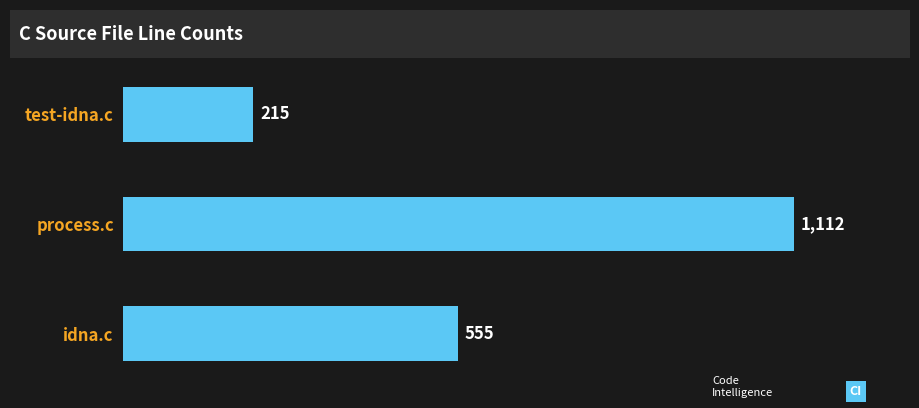

Reading top to bottom, transcribe all the data shown in this chart.

215	1112	555